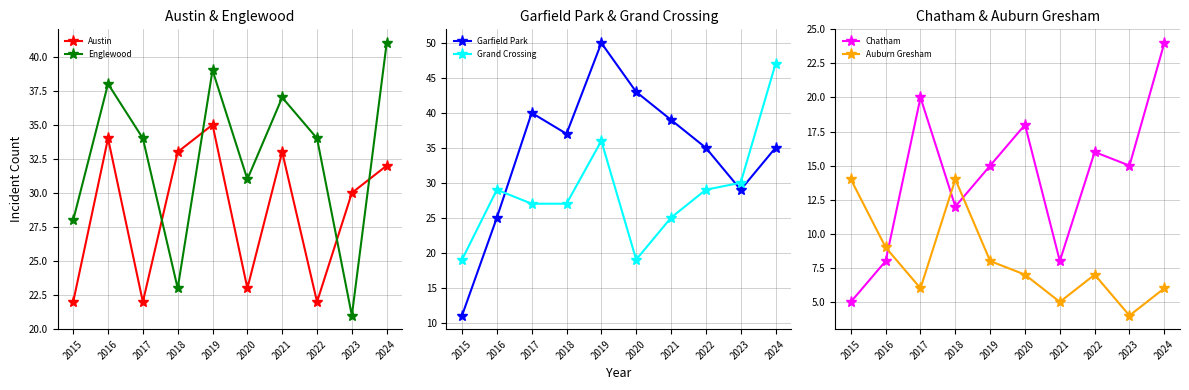

Reading right to left, extract all data points from this chart.

Austin: 32	30	22	33	23	35	33	22	34	22
Englewood: 41	21	34	37	31	39	23	34	38	28
Garfield Park: 35	29	35	39	43	50	37	40	25	11
Grand Crossing: 47	30	29	25	19	36	27	27	29	19
Chatham: 24	15	16	8	18	15	12	20	8	5
Auburn Gresham: 6	4	7	5	7	8	14	6	9	14